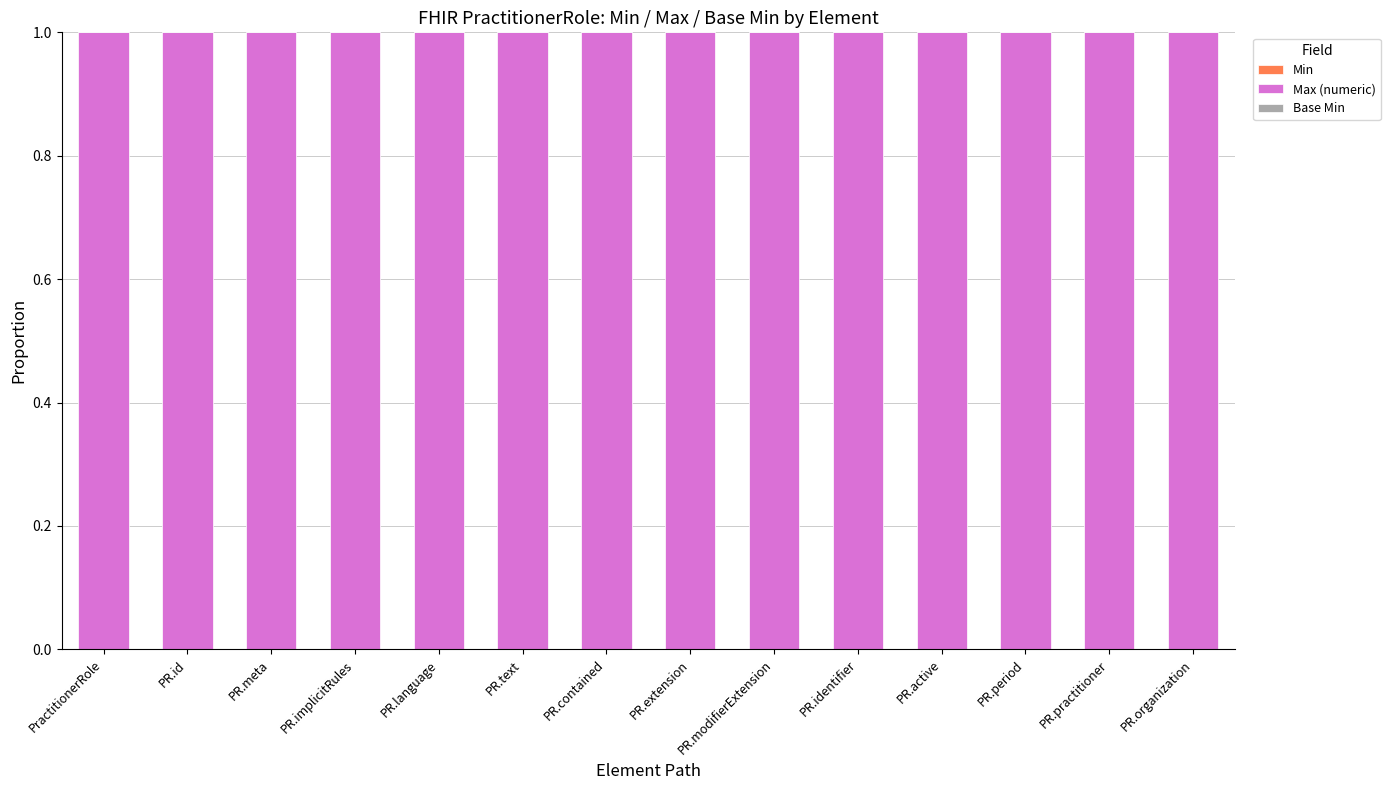

What is the total value across all series at PR.period?

1